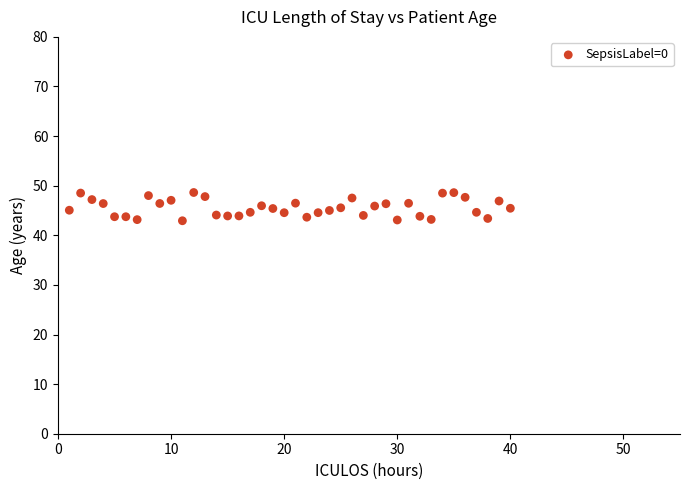

What is the range of Y values (max minus min)?

5.7